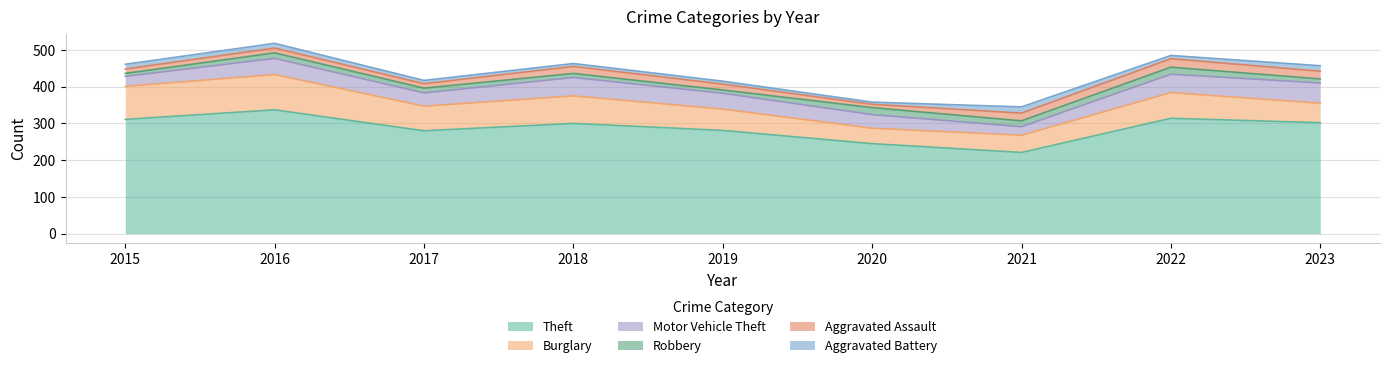

What is the spread (max minus min) of values at 2021?

205